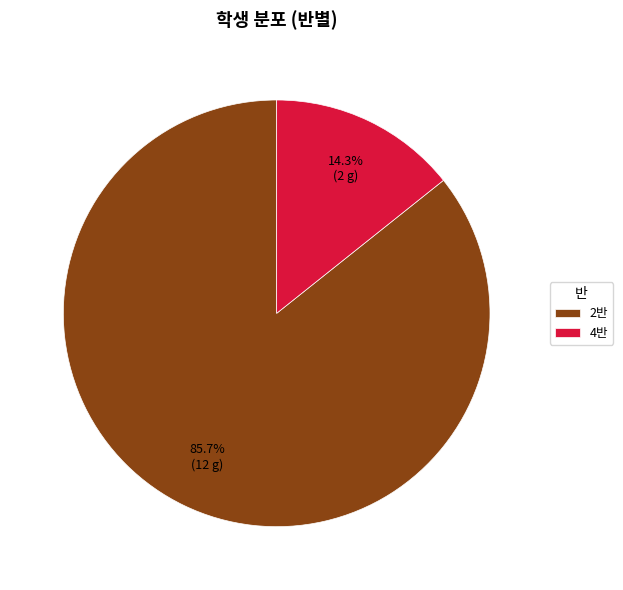

Which has a higher value, 2반 or 4반?

2반